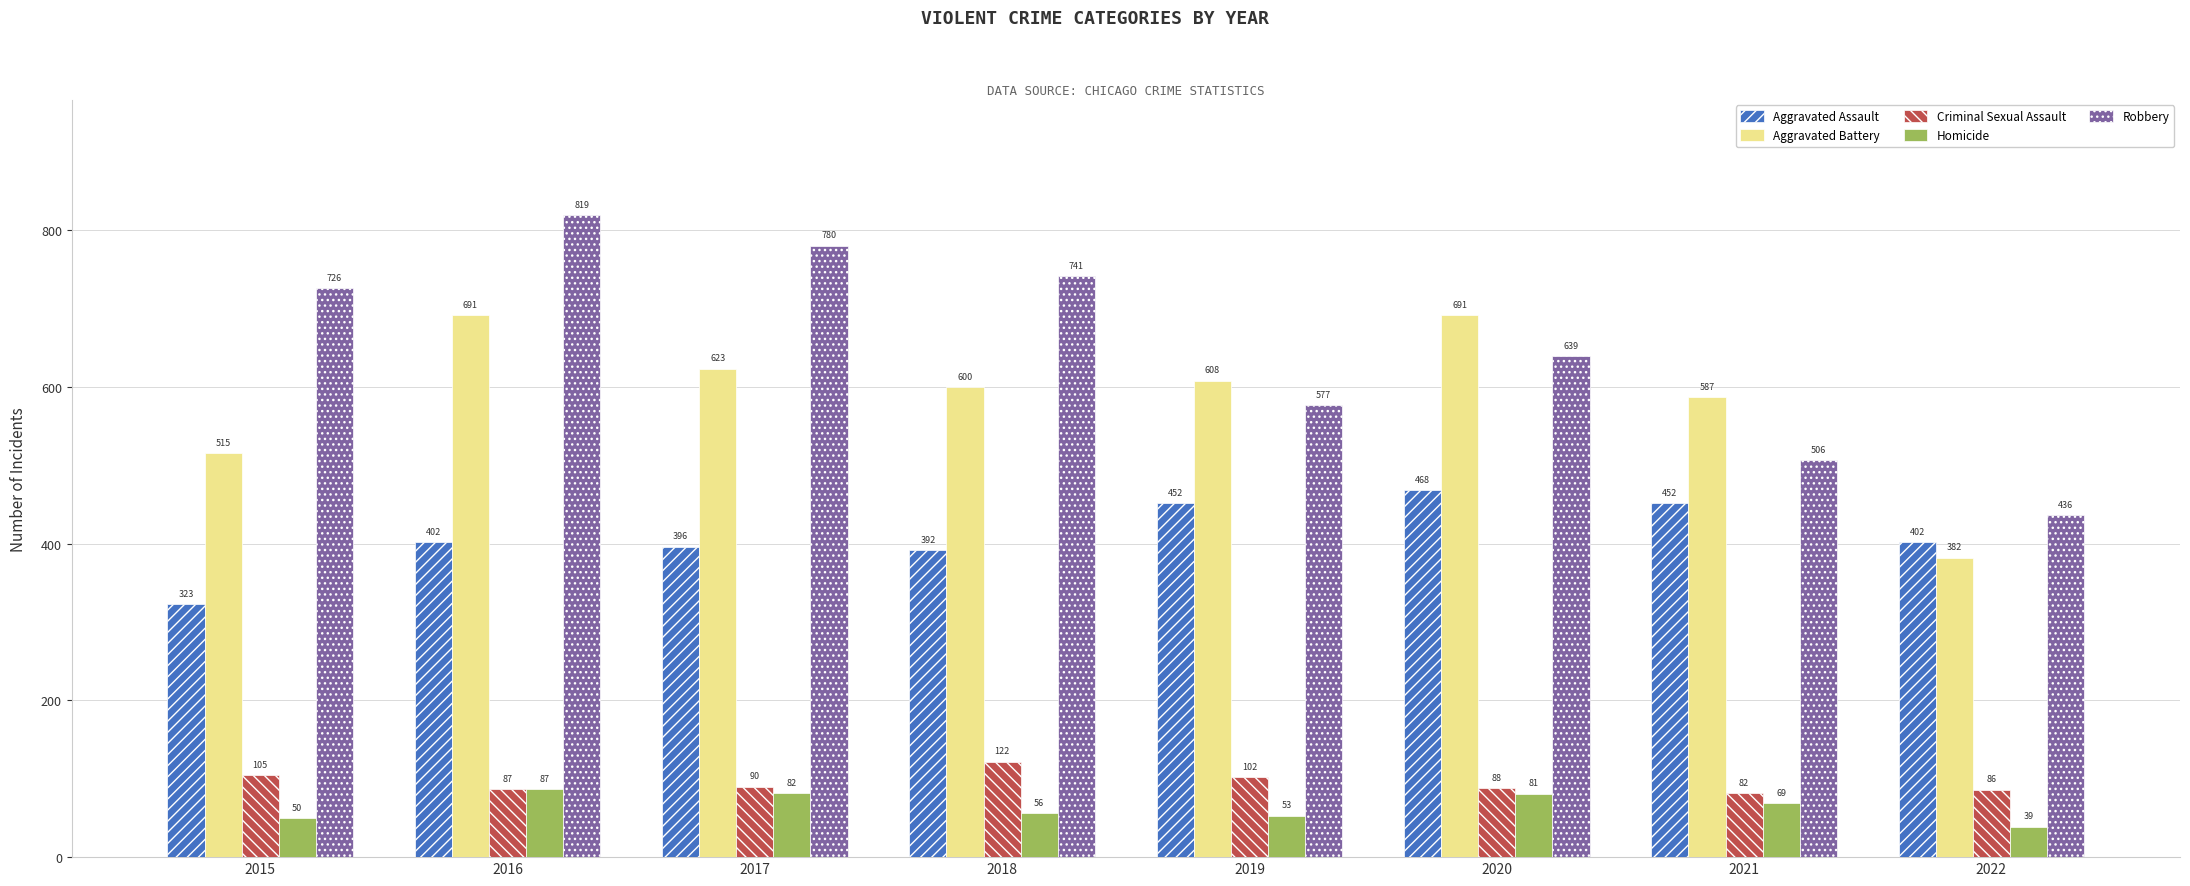

Reading left to right, extract all data points from this chart.

Aggravated Assault: 2015=323	2016=402	2017=396	2018=392	2019=452	2020=468	2021=452	2022=402
Aggravated Battery: 2015=515	2016=691	2017=623	2018=600	2019=608	2020=691	2021=587	2022=382
Criminal Sexual Assault: 2015=105	2016=87	2017=90	2018=122	2019=102	2020=88	2021=82	2022=86
Homicide: 2015=50	2016=87	2017=82	2018=56	2019=53	2020=81	2021=69	2022=39
Robbery: 2015=726	2016=819	2017=780	2018=741	2019=577	2020=639	2021=506	2022=436